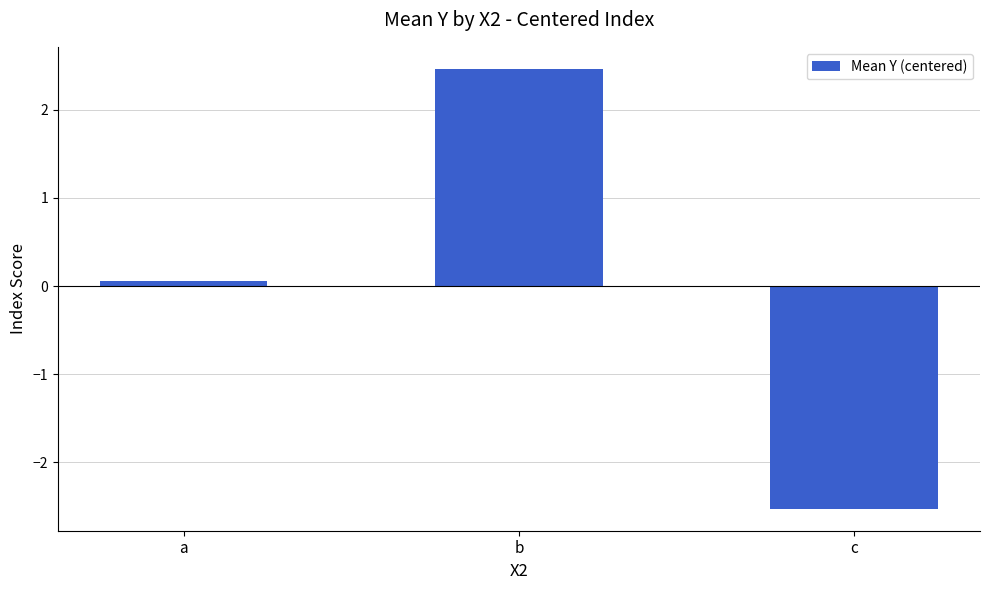

List the labels in order of value, largest first.

b, a, c